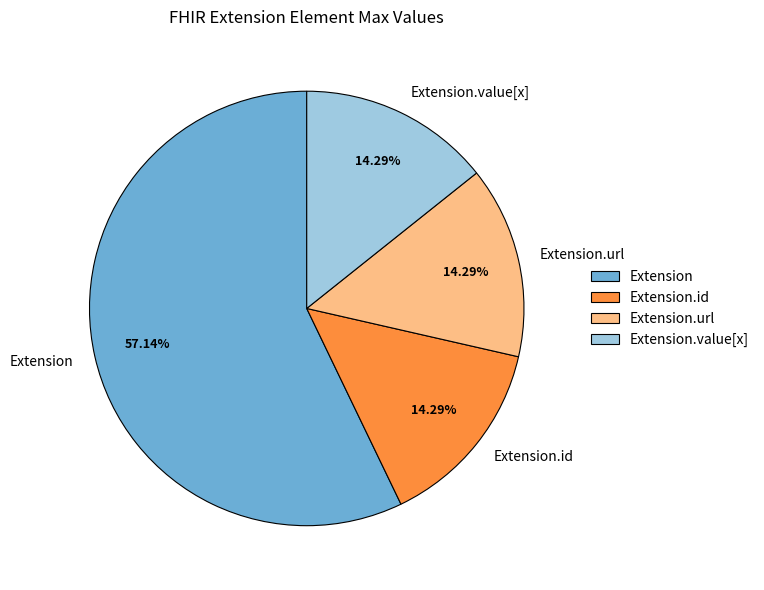

To the nearest percent, what is the difference between the largest and smallest slice percentages?

43%